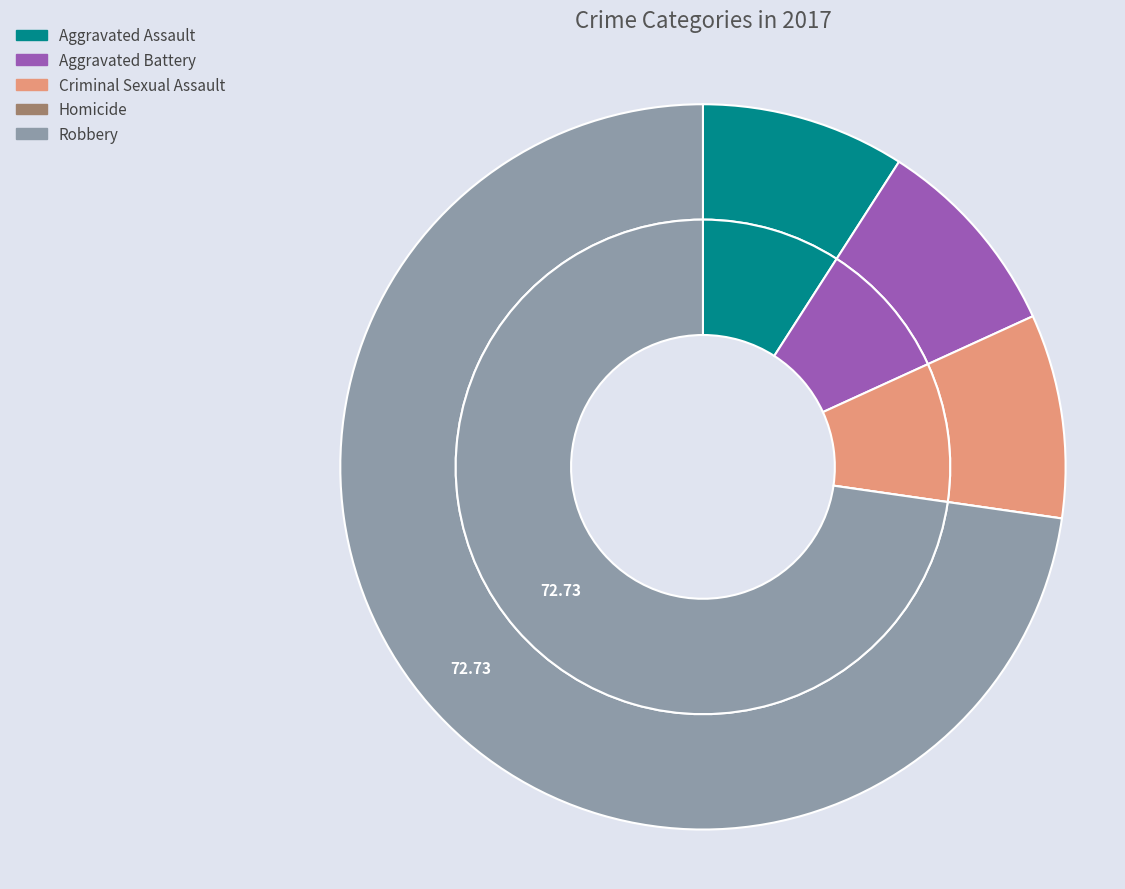

What is the ratio of the value at Criminal Sexual Assault to the value at Aggravated Battery?

1.0